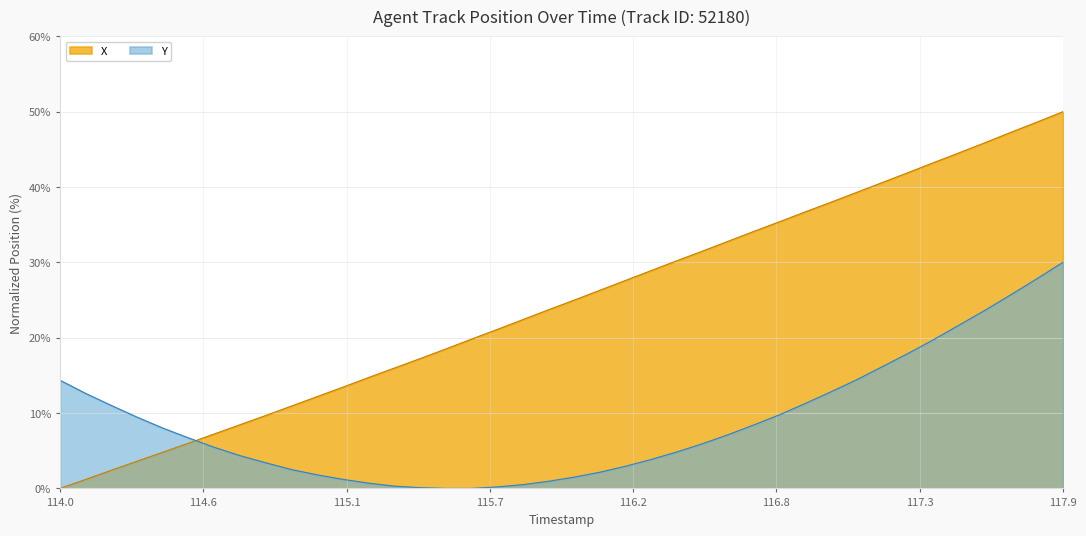

Rank the series by their average value, from lowest to highest.

Y, X